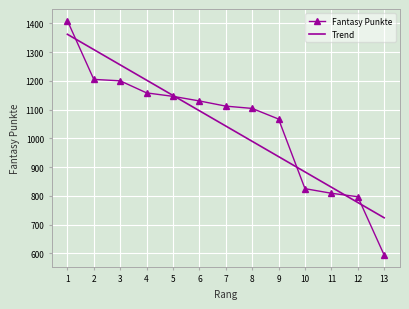

Read the Fantasy Punkte value at 3.

1200.0